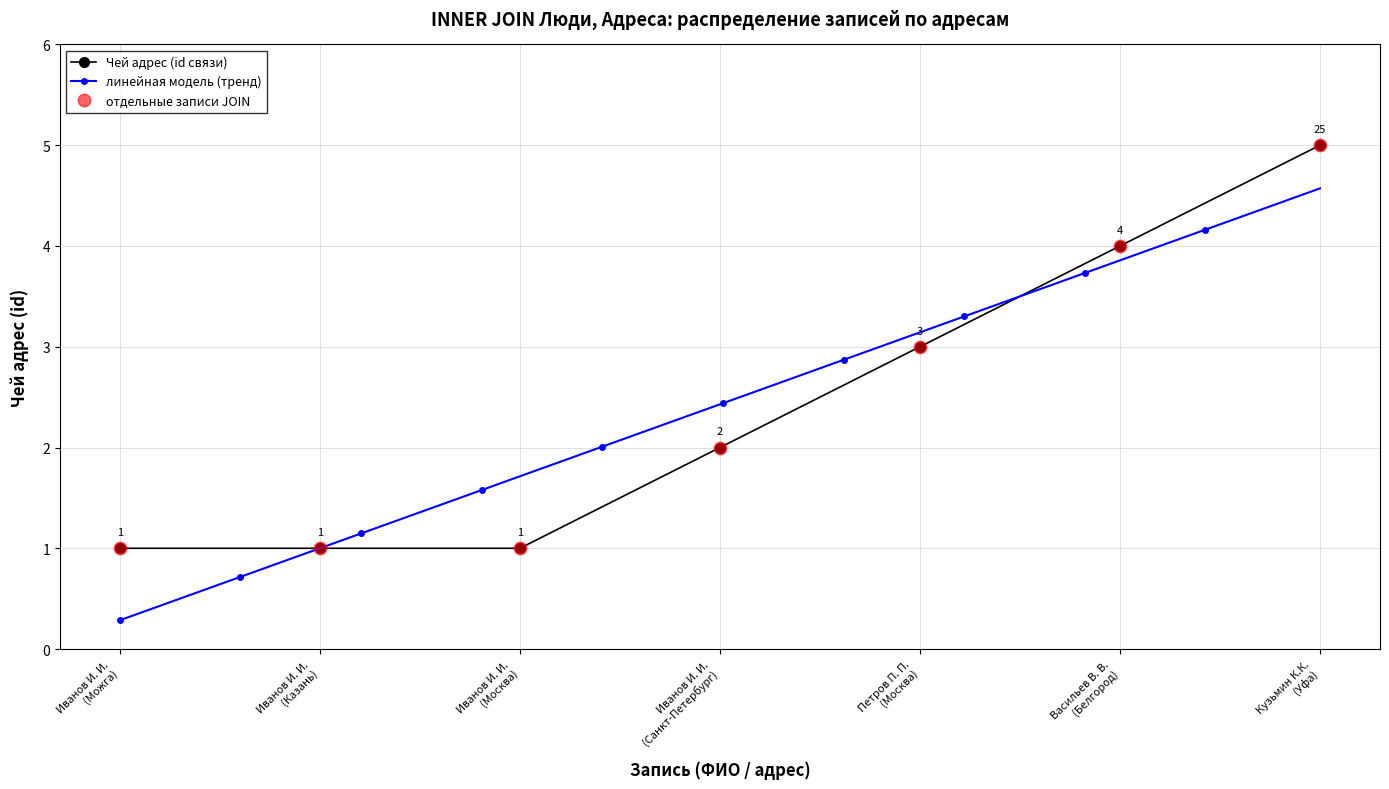

What value does the data have at Иванов И. И. (Можга)?

1